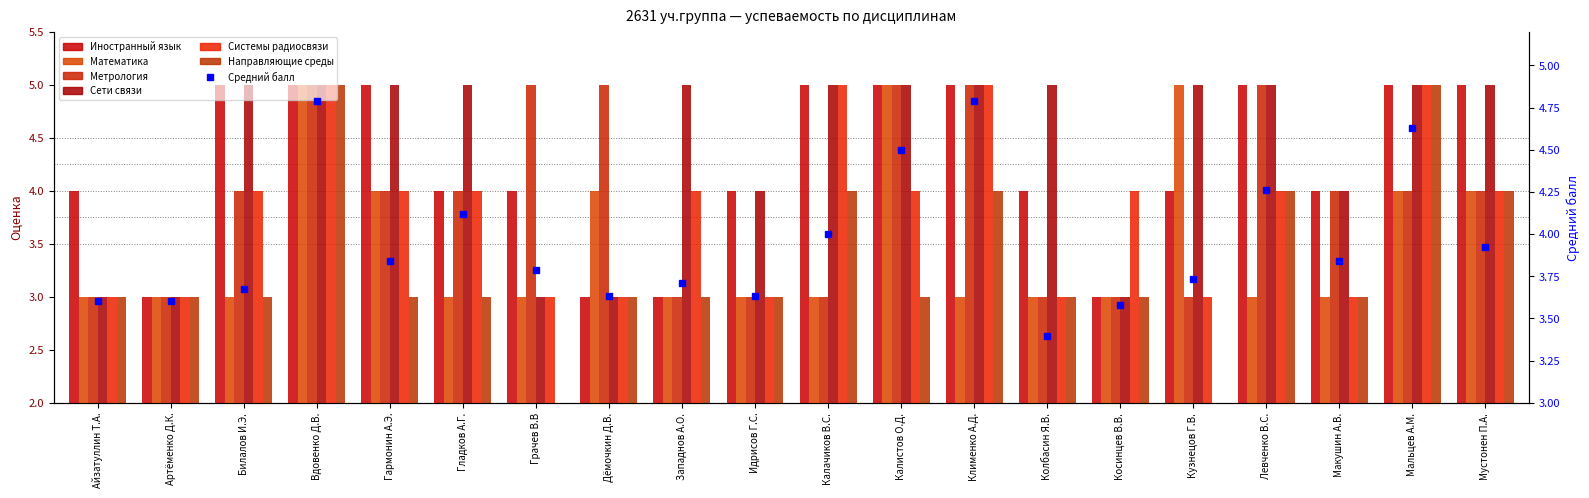

The Математика series shows 5 at Вдовенко Д.В.. True or false?

True